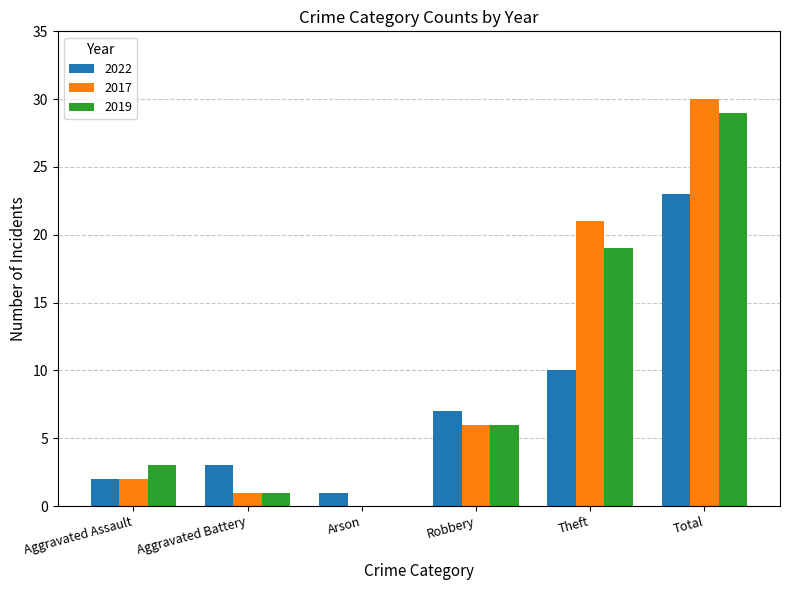

Where is 2017 nearest to the value 15?

Theft